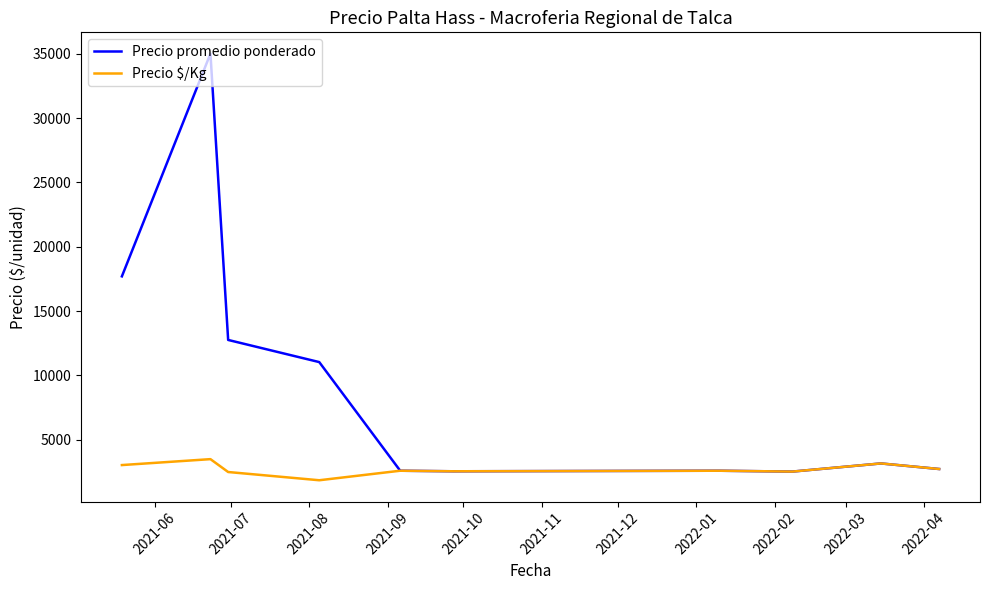

Rank the series by their maximum value, from highest to lowest.

Precio promedio ponderado, Precio $/Kg